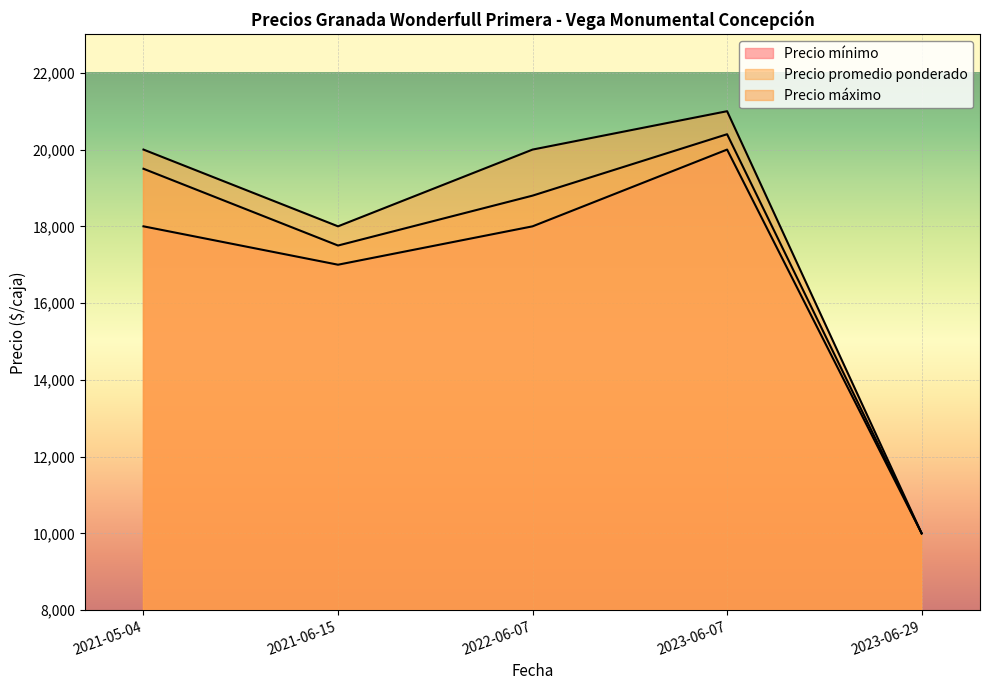

What are all the series names shown in the legend?

Precio mínimo, Precio promedio ponderado, Precio máximo